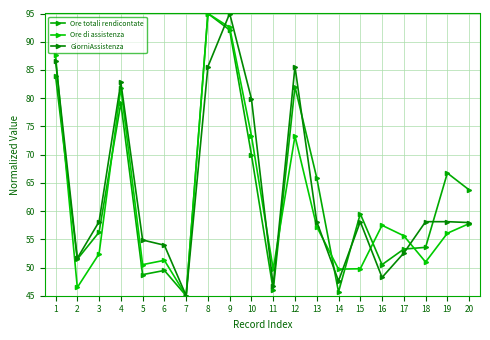

What is the difference between the Ore di assistenza values at 16 and 12?

15.8